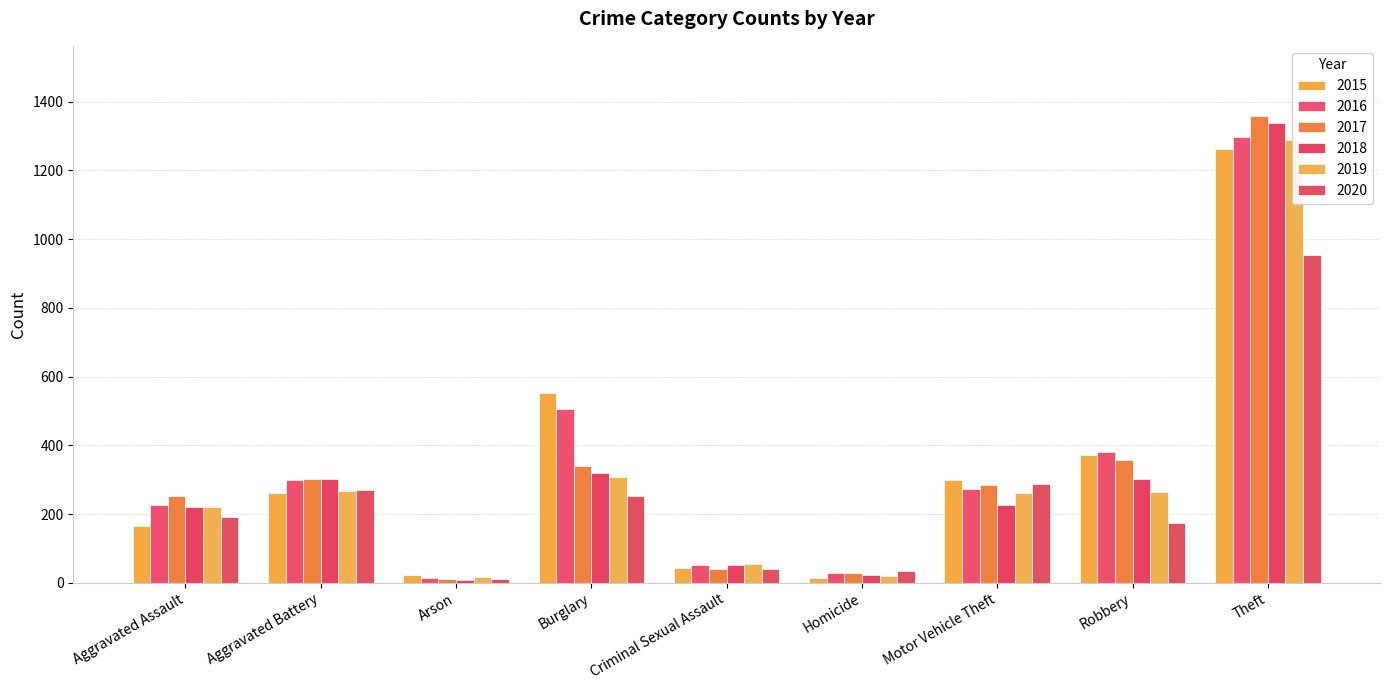

At Motor Vehicle Theft, list the series in order from smallest to largest.

2018, 2019, 2016, 2017, 2020, 2015